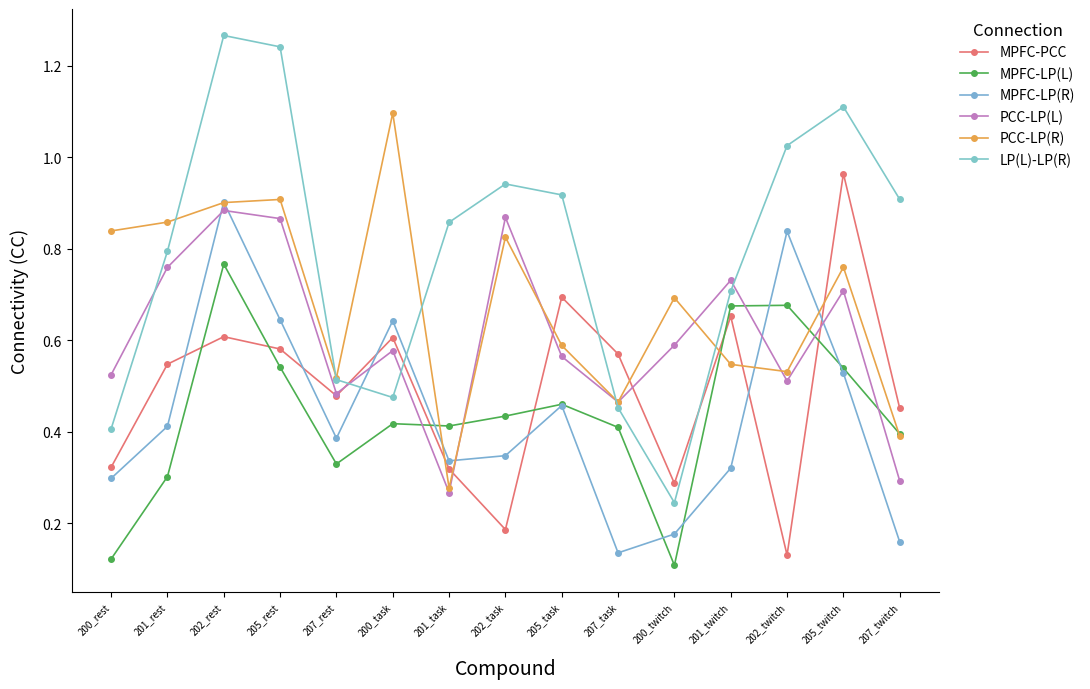

How many times do MPFC-PCC and PCC-LP(L) cross each other?

5